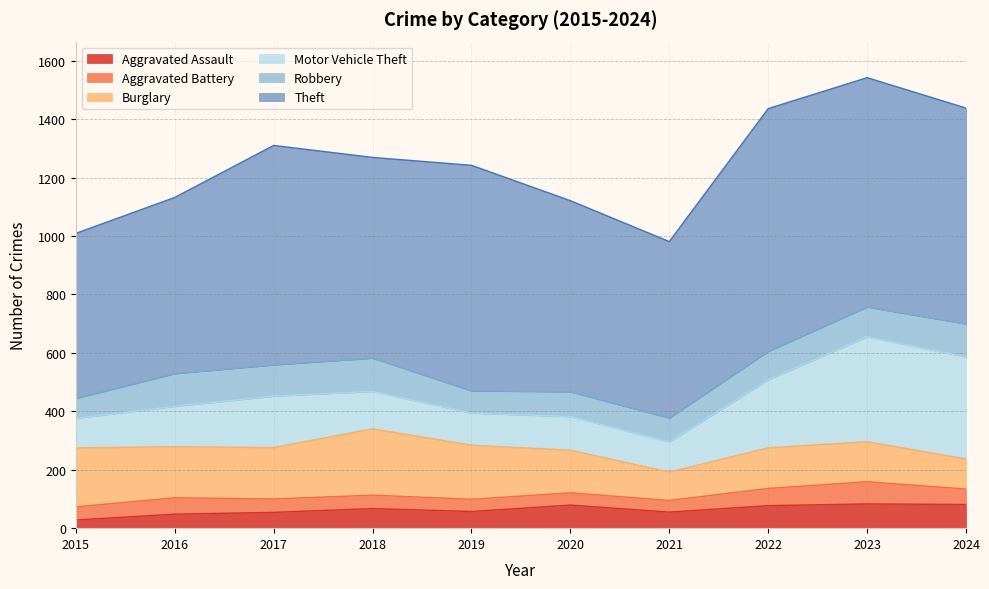

What is the difference between the highest and lowest values at 2023?

709